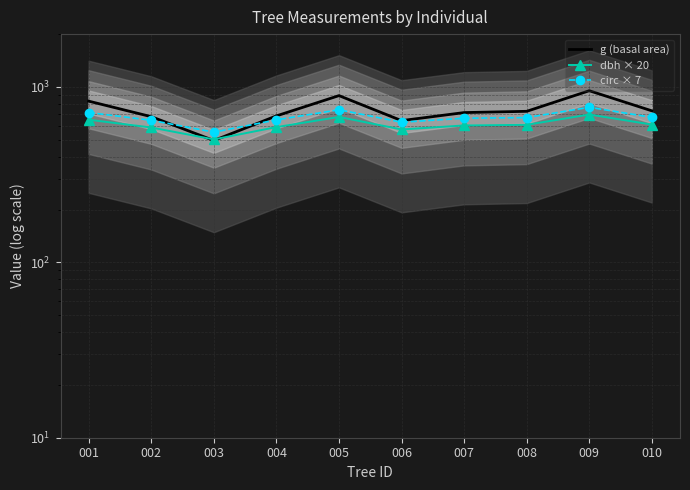

Reading right to left, what are all the values shown in this chart?

g (basal area): 730.6	951.1	725.8	713.9	642.4	892.0	683.5	494.8	676.6	829.6
dbh × 20: 610.0	696.0	608.0	603.0	572.0	674.0	590.0	502.0	587.0	650.0
circ × 7: 670.7	765.3	668.5	663.0	628.9	741.1	648.8	551.9	645.5	714.7